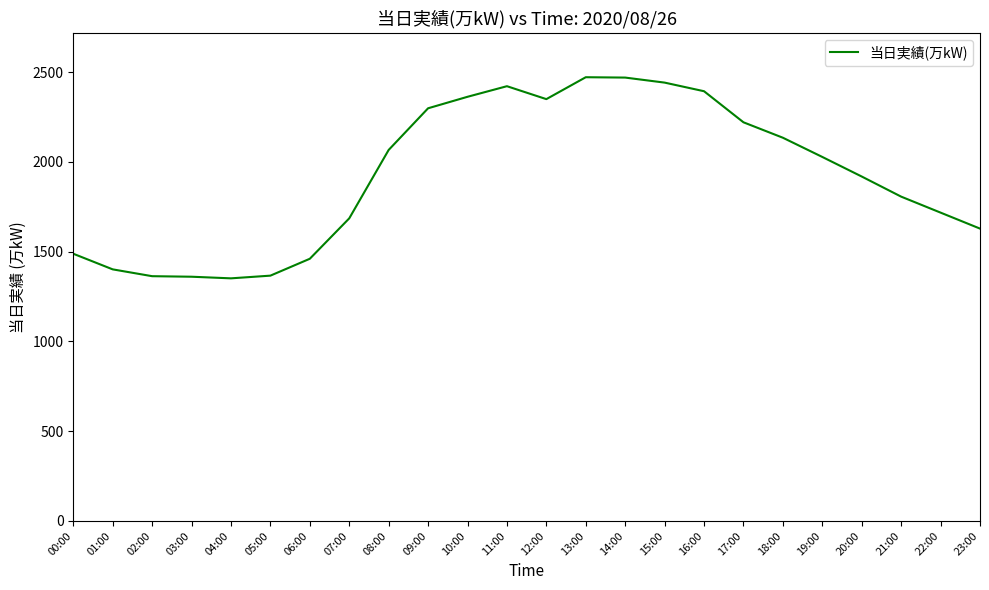

What is the difference between the values at 22:00 and 21:00?

89